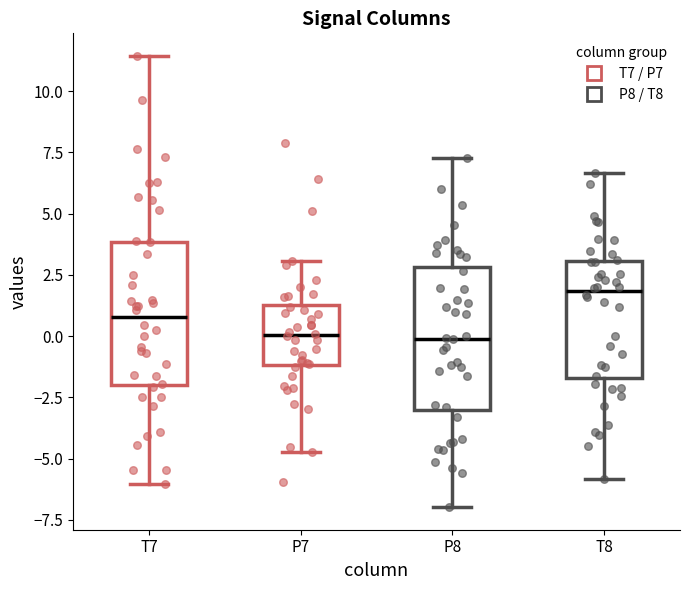

Which box's median line is the highest?

T8